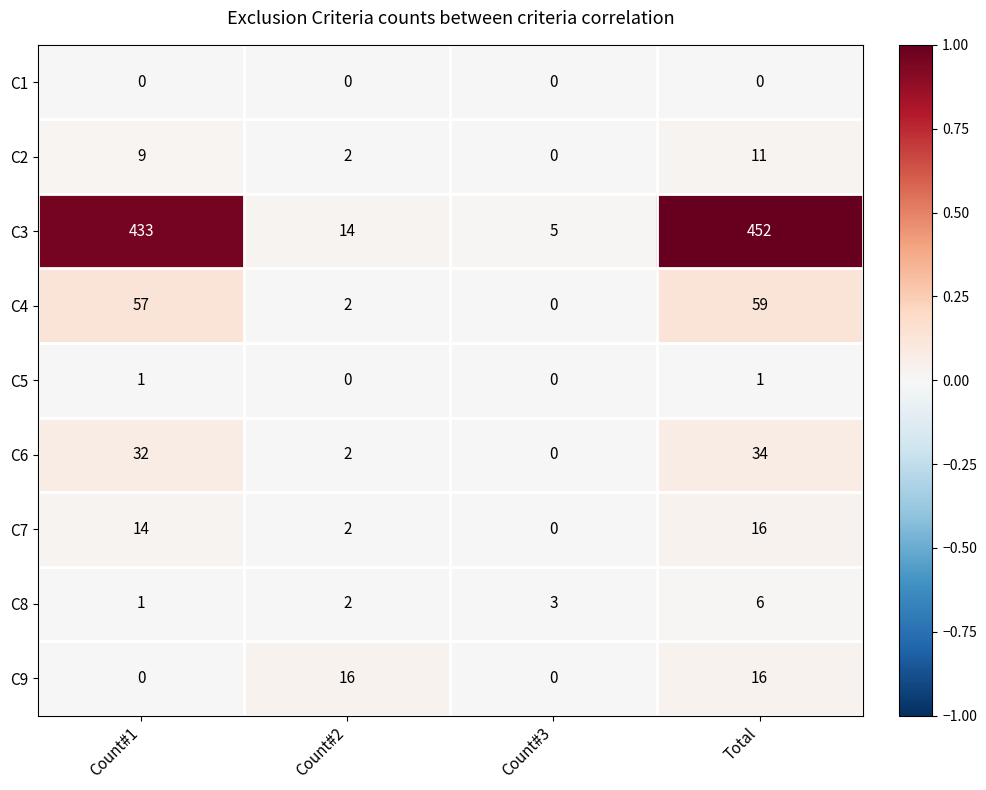

Rank the categories by C3 value from highest to lowest.

Total, Count#1, Count#2, Count#3